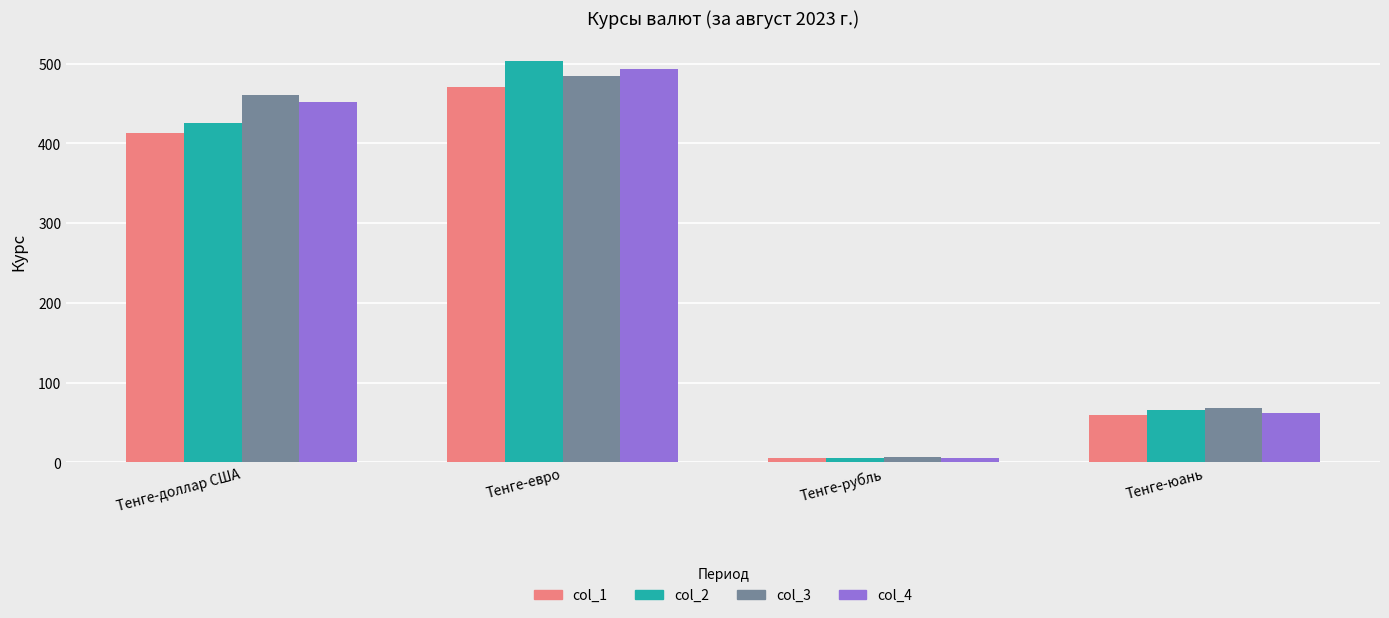

Rank the categories by col_1 value from highest to lowest.

Тенге-евро, Тенге-доллар США, Тенге-юань, Тенге-рубль